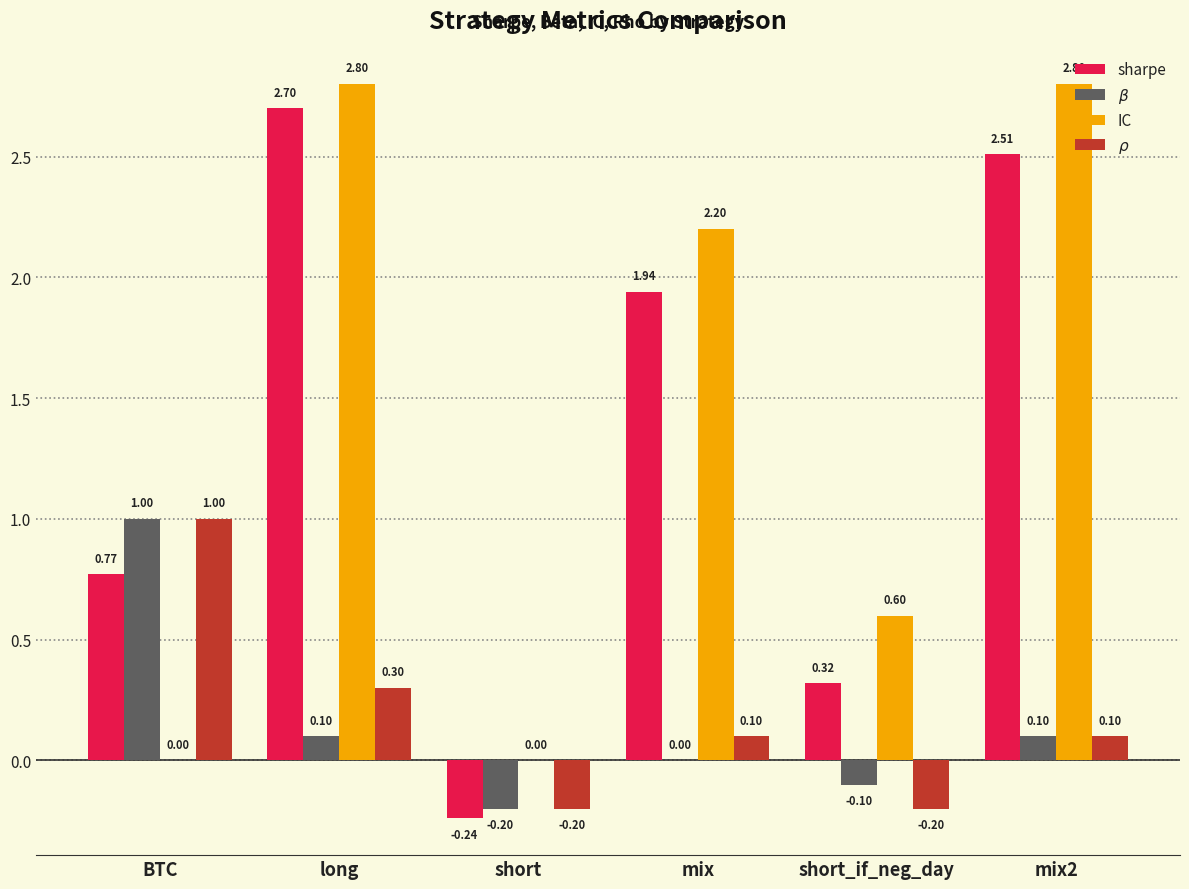

Which series changed the most between short and mix2?

IC